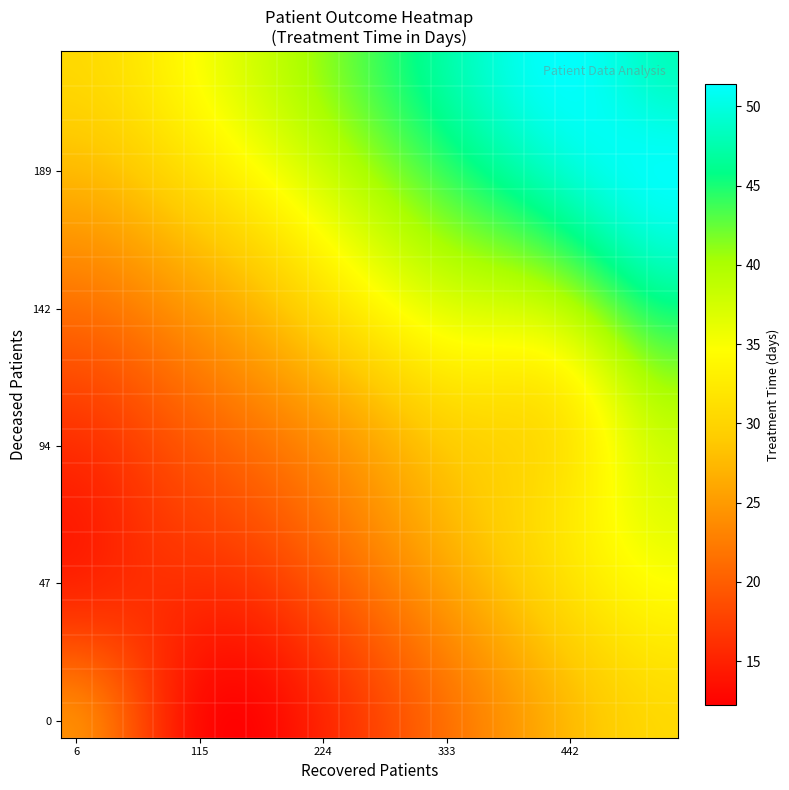

How many series are shown in this chart?

20